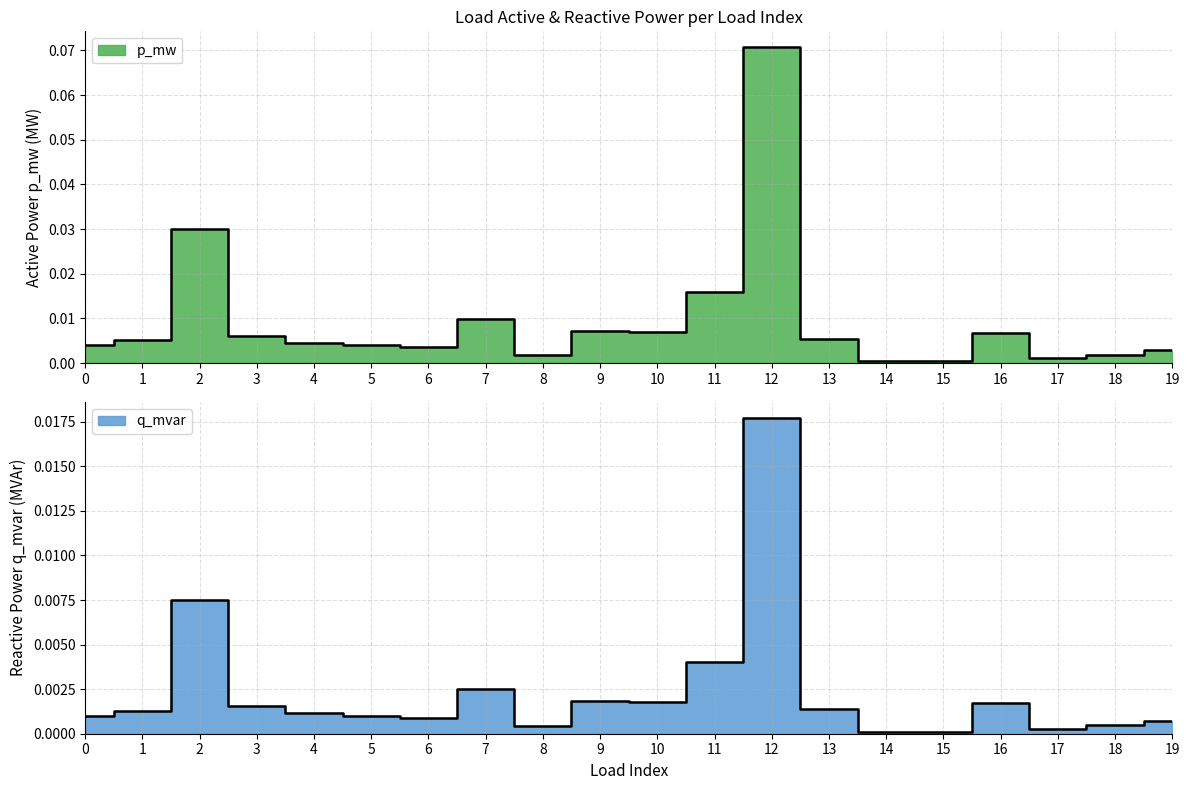

Count the number of data series in this chart.

2